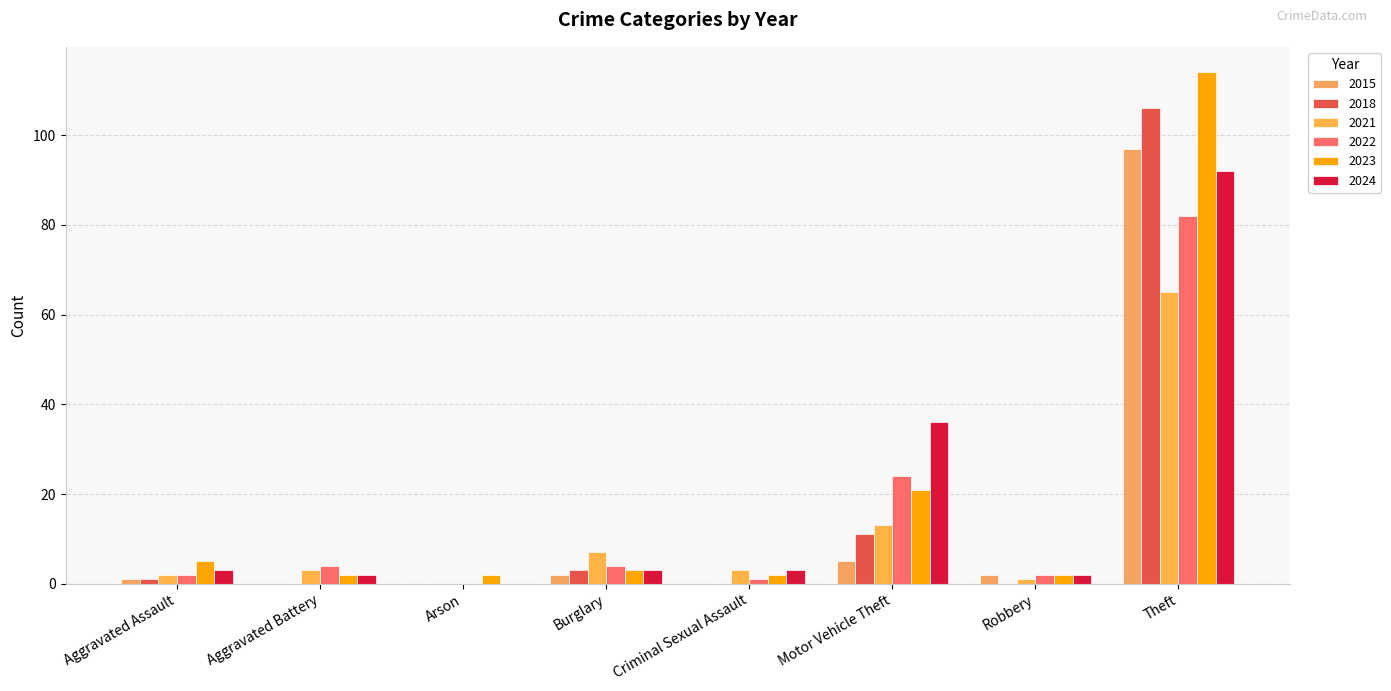

What is the difference between the second highest and minimum values in the 2018 series?

11